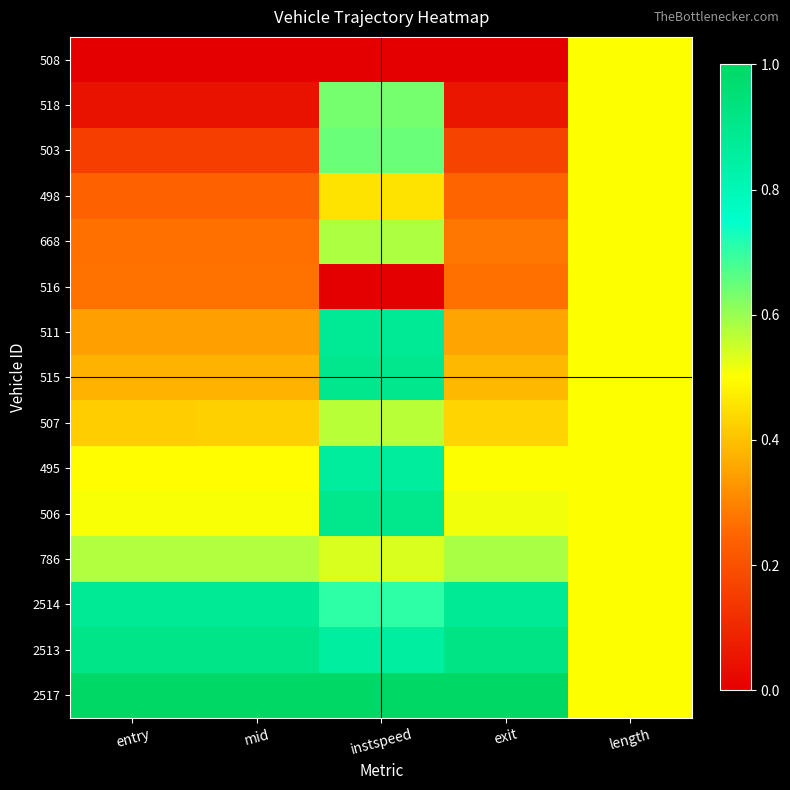

Reading left to right, what are all the values shown in this chart?

508: entry=0.0	mid=0.0	instspeed=0.0	exit=0.0	length=0.5
518: entry=0.0	mid=0.0	instspeed=0.6	exit=0.1	length=0.5
503: entry=0.2	mid=0.2	instspeed=0.6	exit=0.2	length=0.5
498: entry=0.2	mid=0.2	instspeed=0.5	exit=0.2	length=0.5
668: entry=0.3	mid=0.3	instspeed=0.6	exit=0.3	length=0.5
516: entry=0.3	mid=0.3	instspeed=0.0	exit=0.3	length=0.5
511: entry=0.3	mid=0.3	instspeed=0.9	exit=0.4	length=0.5
515: entry=0.4	mid=0.4	instspeed=0.9	exit=0.4	length=0.5
507: entry=0.4	mid=0.4	instspeed=0.6	exit=0.4	length=0.5
495: entry=0.5	mid=0.5	instspeed=0.9	exit=0.5	length=0.5
506: entry=0.5	mid=0.5	instspeed=0.9	exit=0.5	length=0.5
786: entry=0.6	mid=0.6	instspeed=0.5	exit=0.6	length=0.5
2514: entry=0.9	mid=0.9	instspeed=0.7	exit=0.9	length=0.5
2513: entry=0.9	mid=0.9	instspeed=0.9	exit=0.9	length=0.5
2517: entry=1.0	mid=1.0	instspeed=1.0	exit=1.0	length=0.5